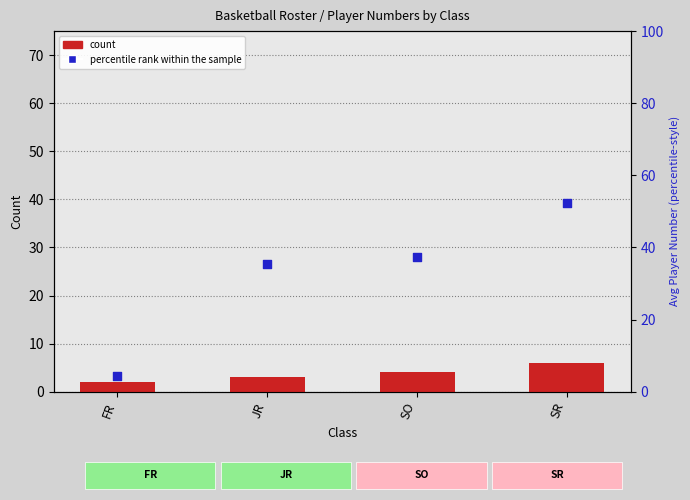

At which category is the sum across all series the highest?

SR